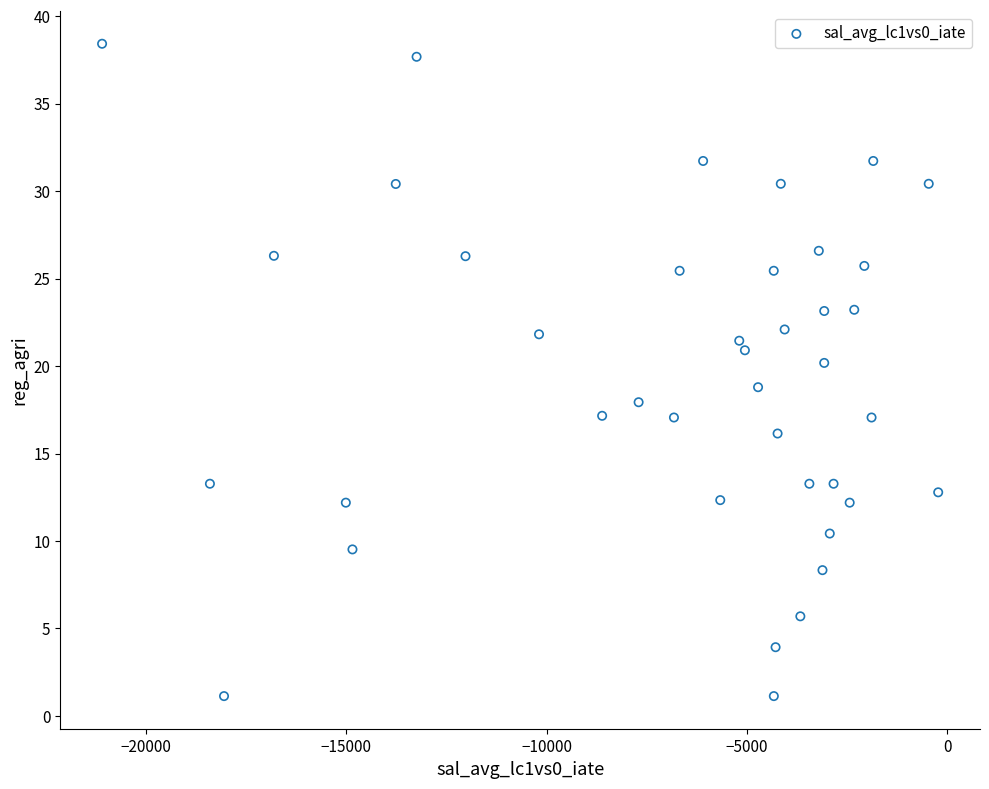

What is the range of X values (max minus min)?

20861.2